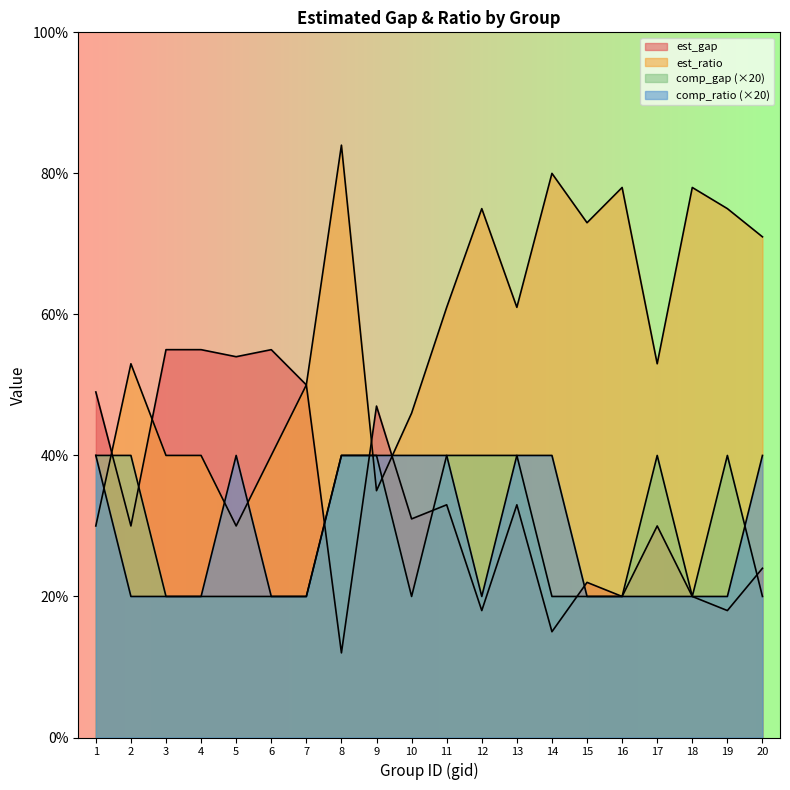

How many lines are shown in the chart?

4